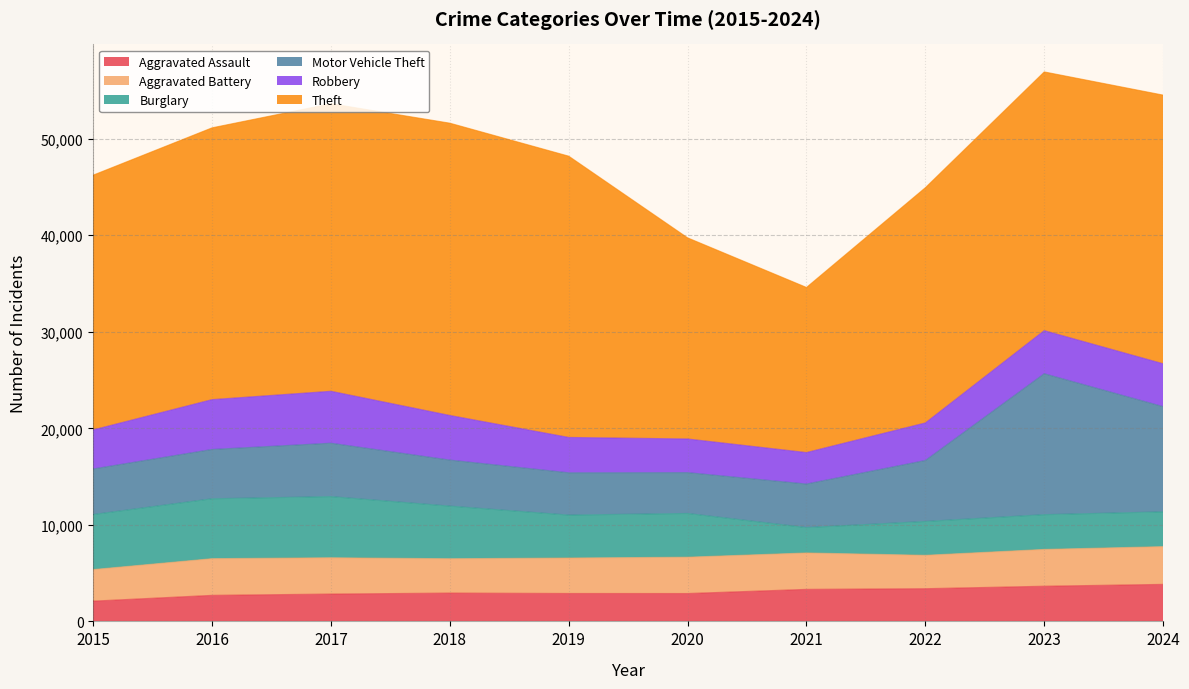

Between 2015 and 2016, which series saw the biggest shift?

Theft